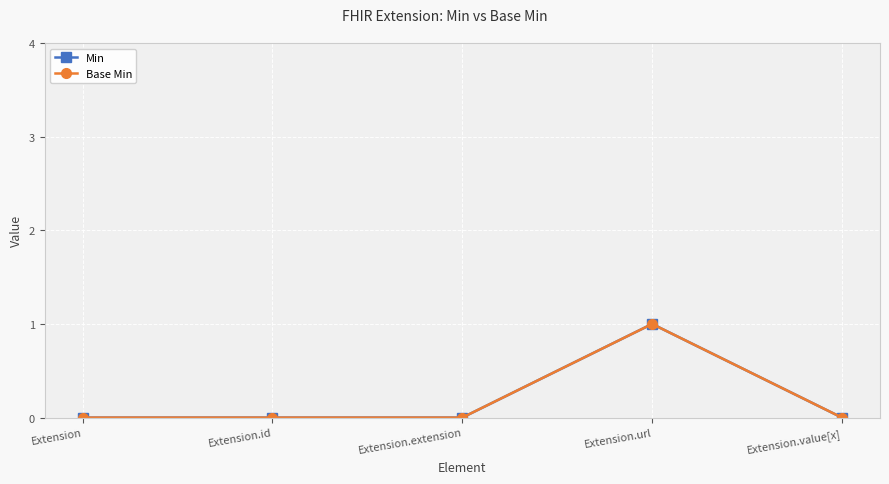

Reading left to right, what are all the values shown in this chart?

Min: Extension=0	Extension.id=0	Extension.extension=0	Extension.url=1	Extension.value[x]=0
Base Min: Extension=0	Extension.id=0	Extension.extension=0	Extension.url=1	Extension.value[x]=0